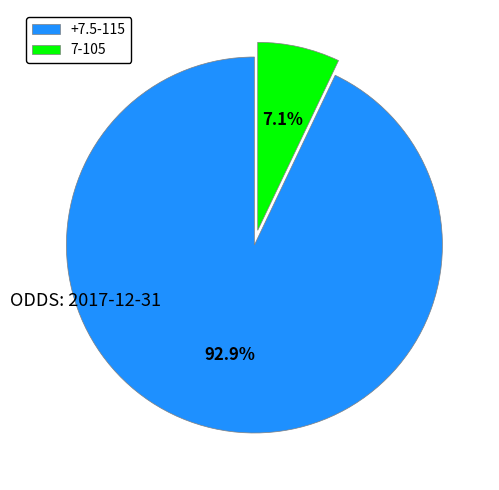

Count the number of slices in the pie.

2